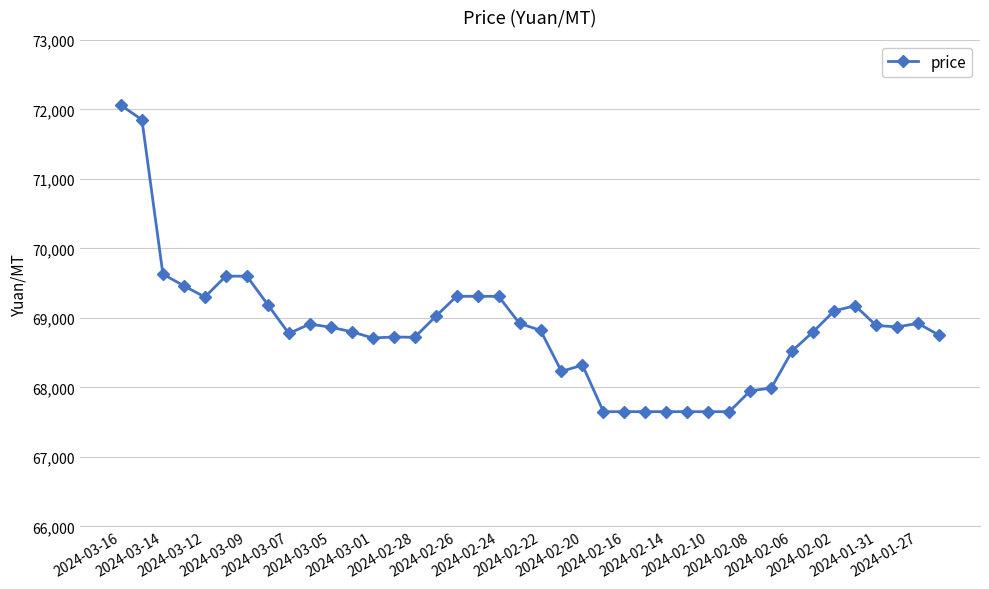

What is the difference between the maximum and second lowest values?

4410